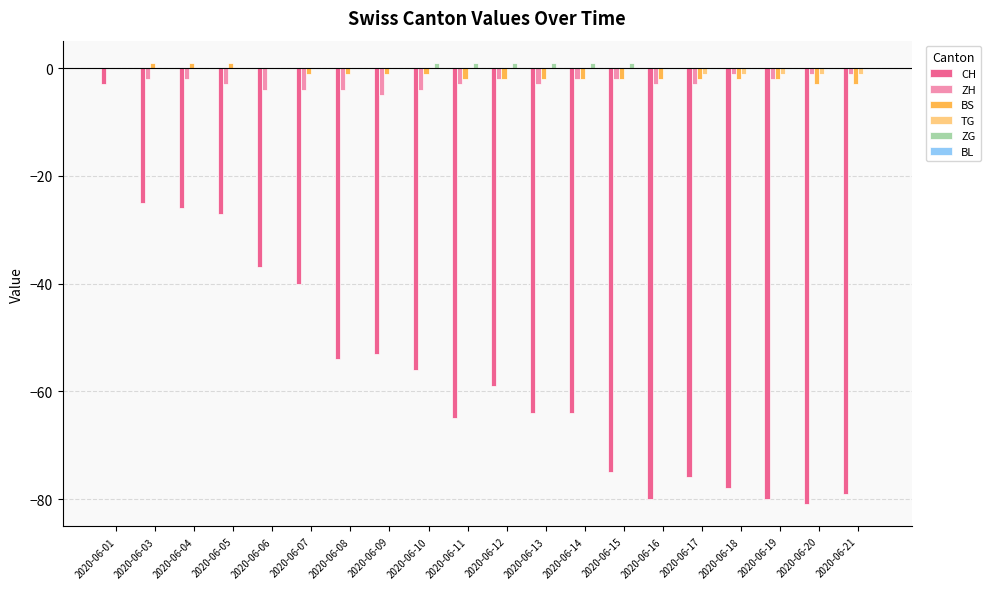

Between 2020-06-01 and 2020-06-21, which series saw the biggest shift?

CH